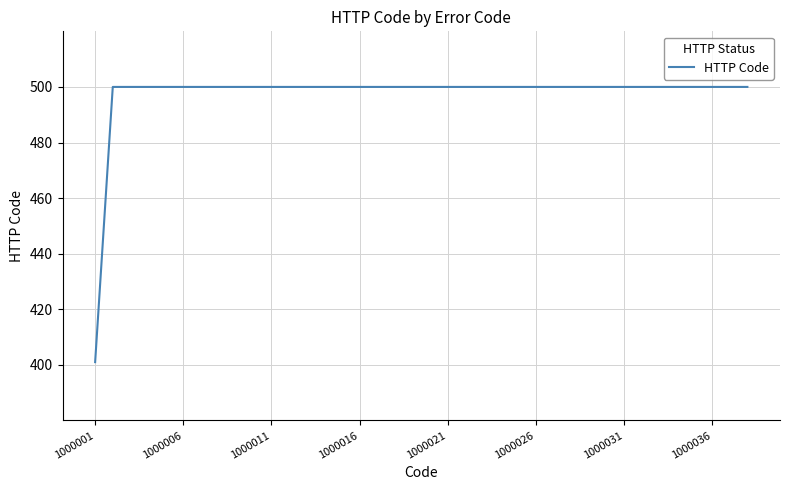

Reading right to left, extract all data points from this chart.

500	500	500	500	500	500	500	500	500	500	500	500	500	500	500	500	500	500	500	500	500	500	500	500	500	500	500	500	500	500	500	500	500	500	500	500	500	401